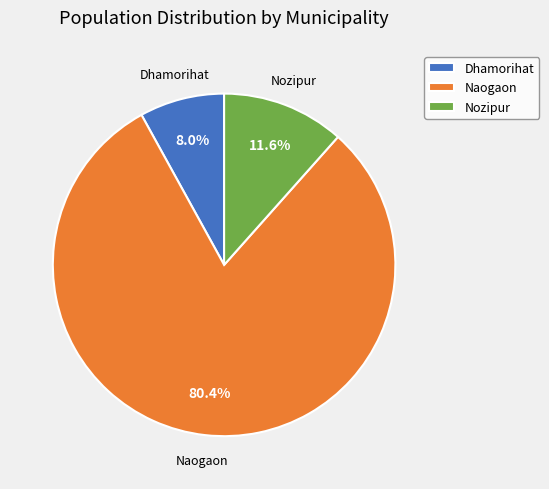

To the nearest percent, what is the difference between the Naogaon and Nozipur slice percentages?

69%